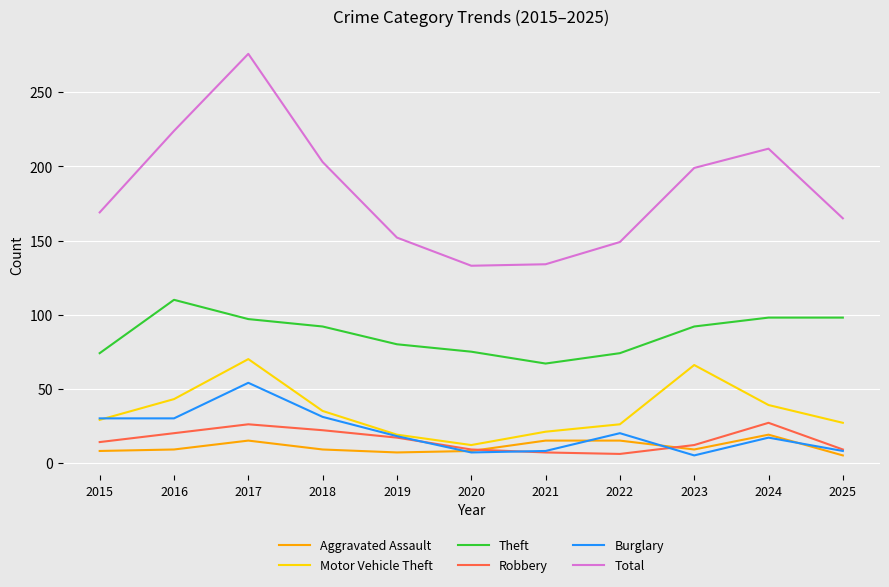

True or false: Total and Motor Vehicle Theft intersect in this chart.

False